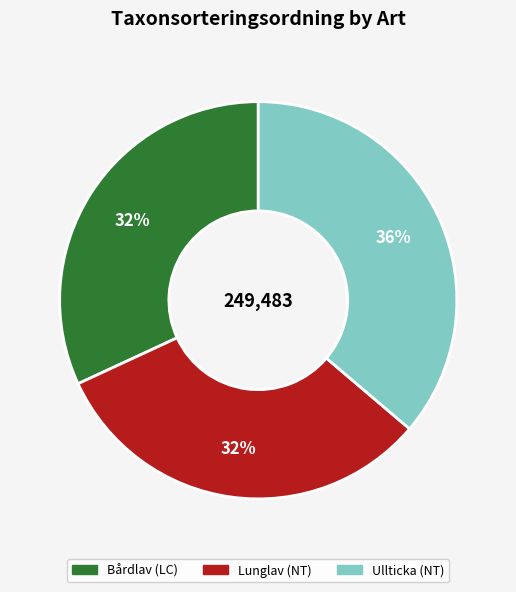

Do Ullticka (NT) and Bårdlav (LC) together represent more than half of the pie?

Yes